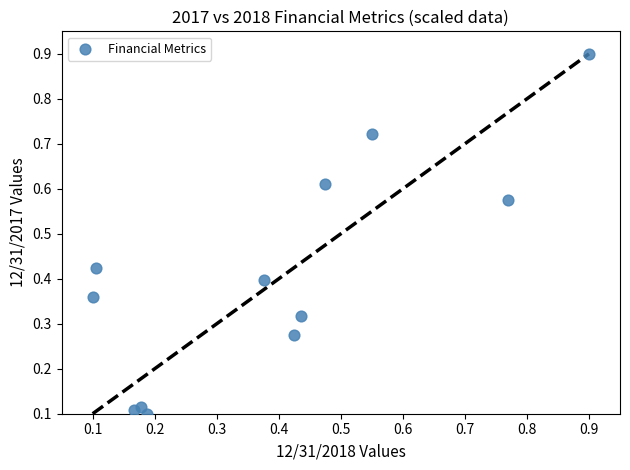

What is the range of X values (max minus min)?

0.8